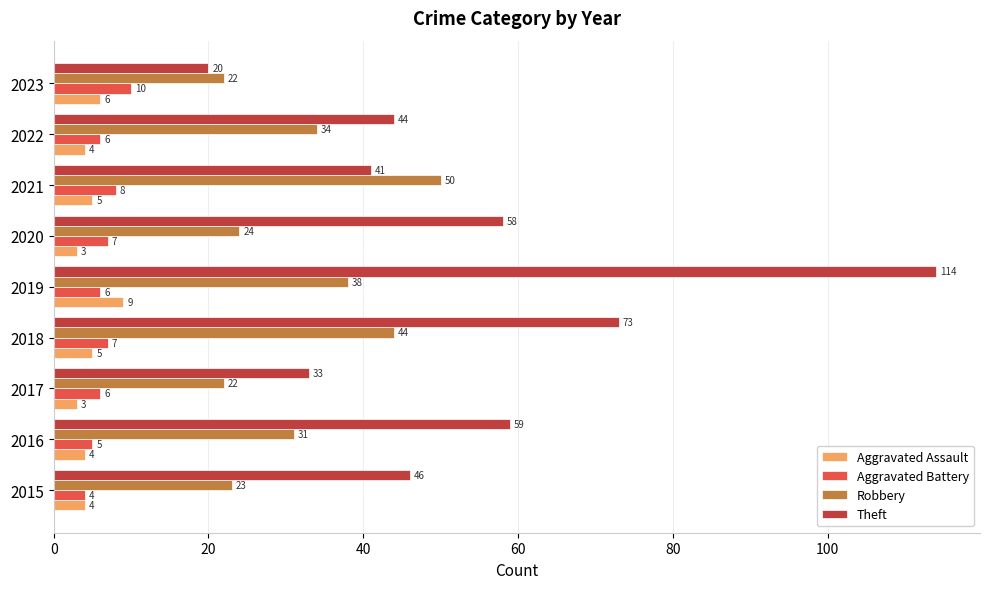

At how many categories does at least one series exceed 71?

2